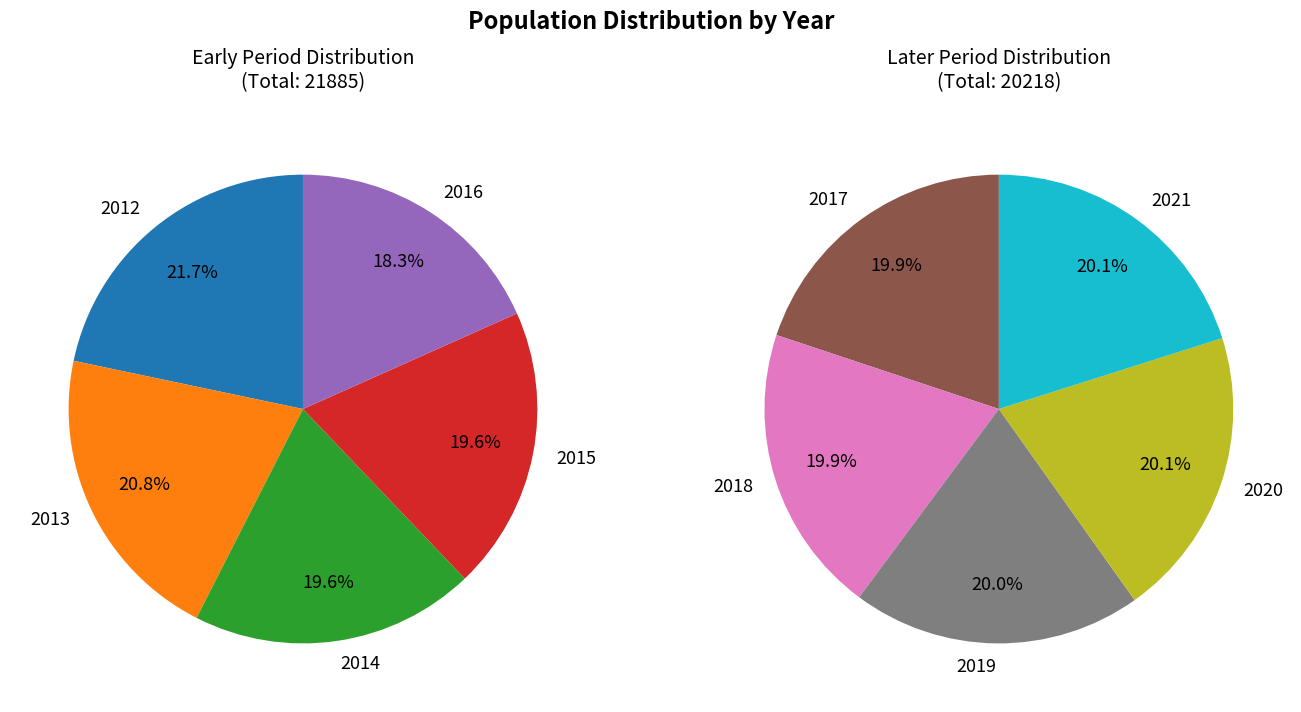

True or false: 2020 accounts for 15% of the total.

False